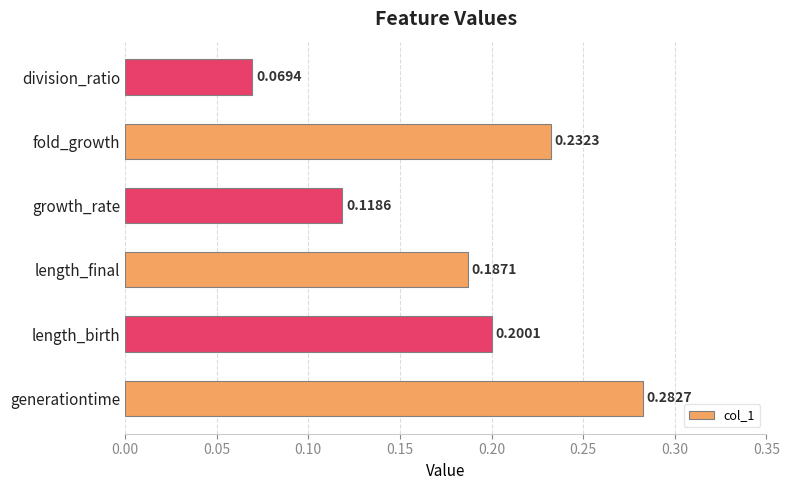

How many values are between 0 and 1?

6